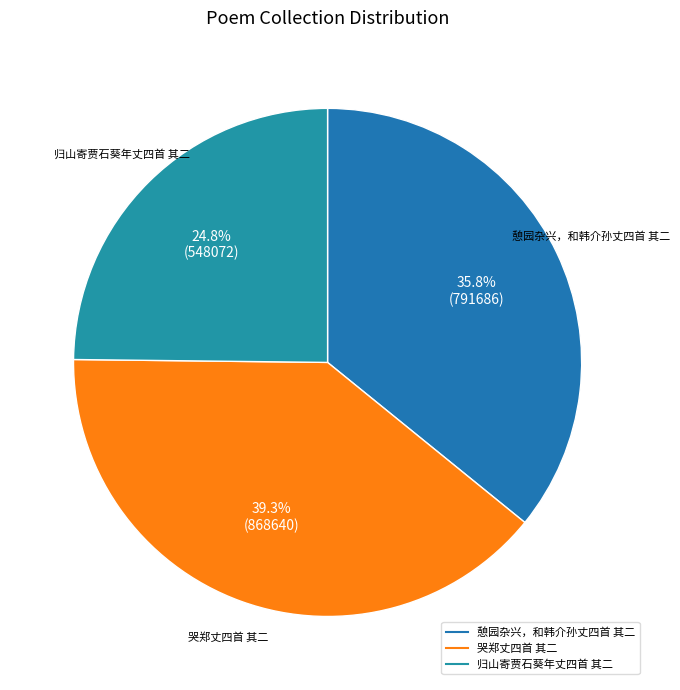

Approximately how many times larger is the value at 憩园杂兴，和韩介孙丈四首 其二 compared to 哭郑丈四首 其二?

0.9